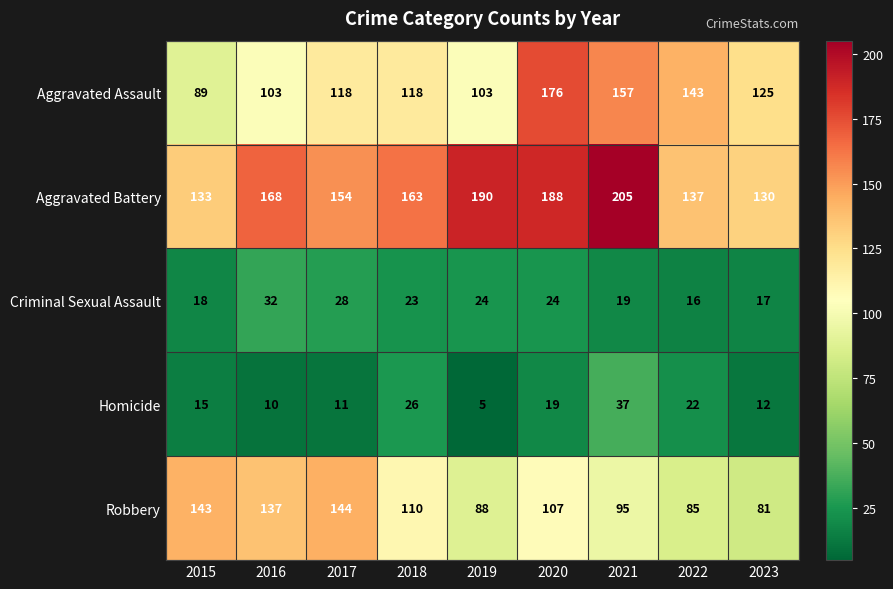

What is the difference between the second highest and minimum values in the Homicide series?

21